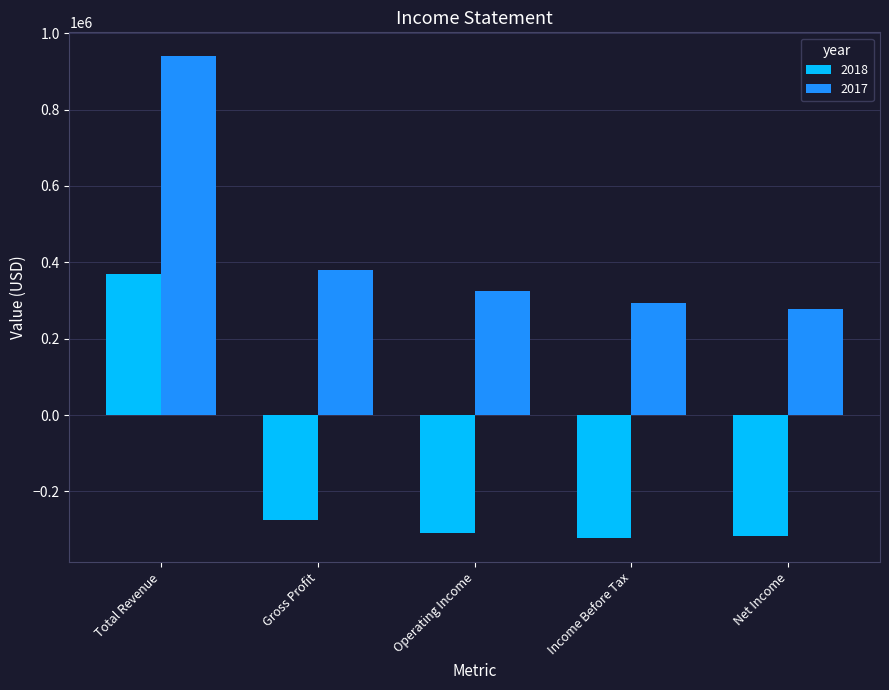

What is the value of the 2018 bar at the 5th from the left?

-317700